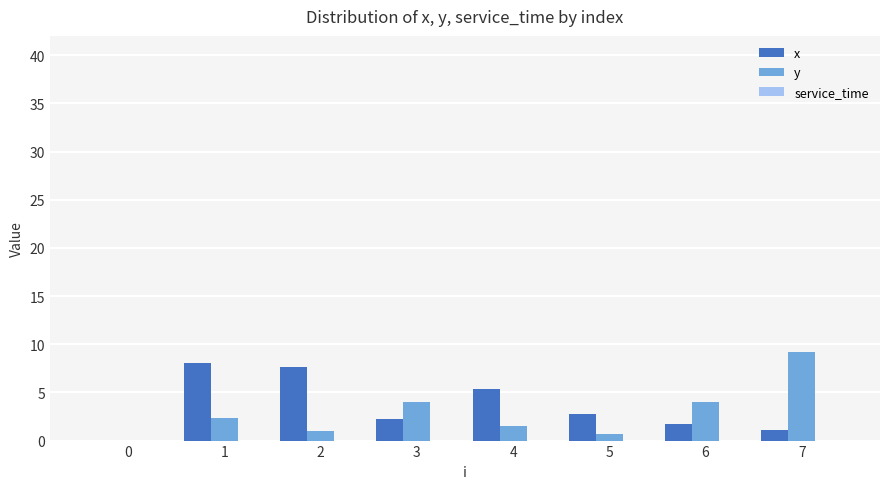

True or false: y has a value of 1.6 at 4.

True